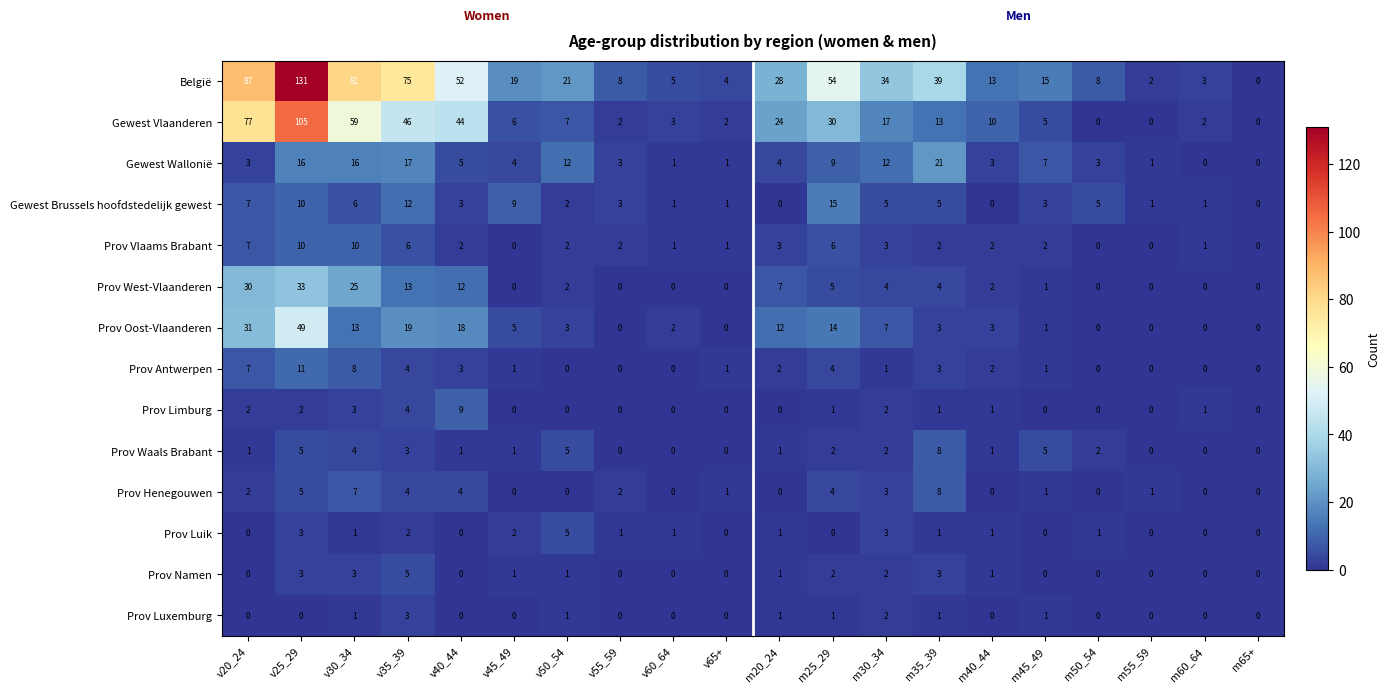

Which series has the largest total across all categories?

België